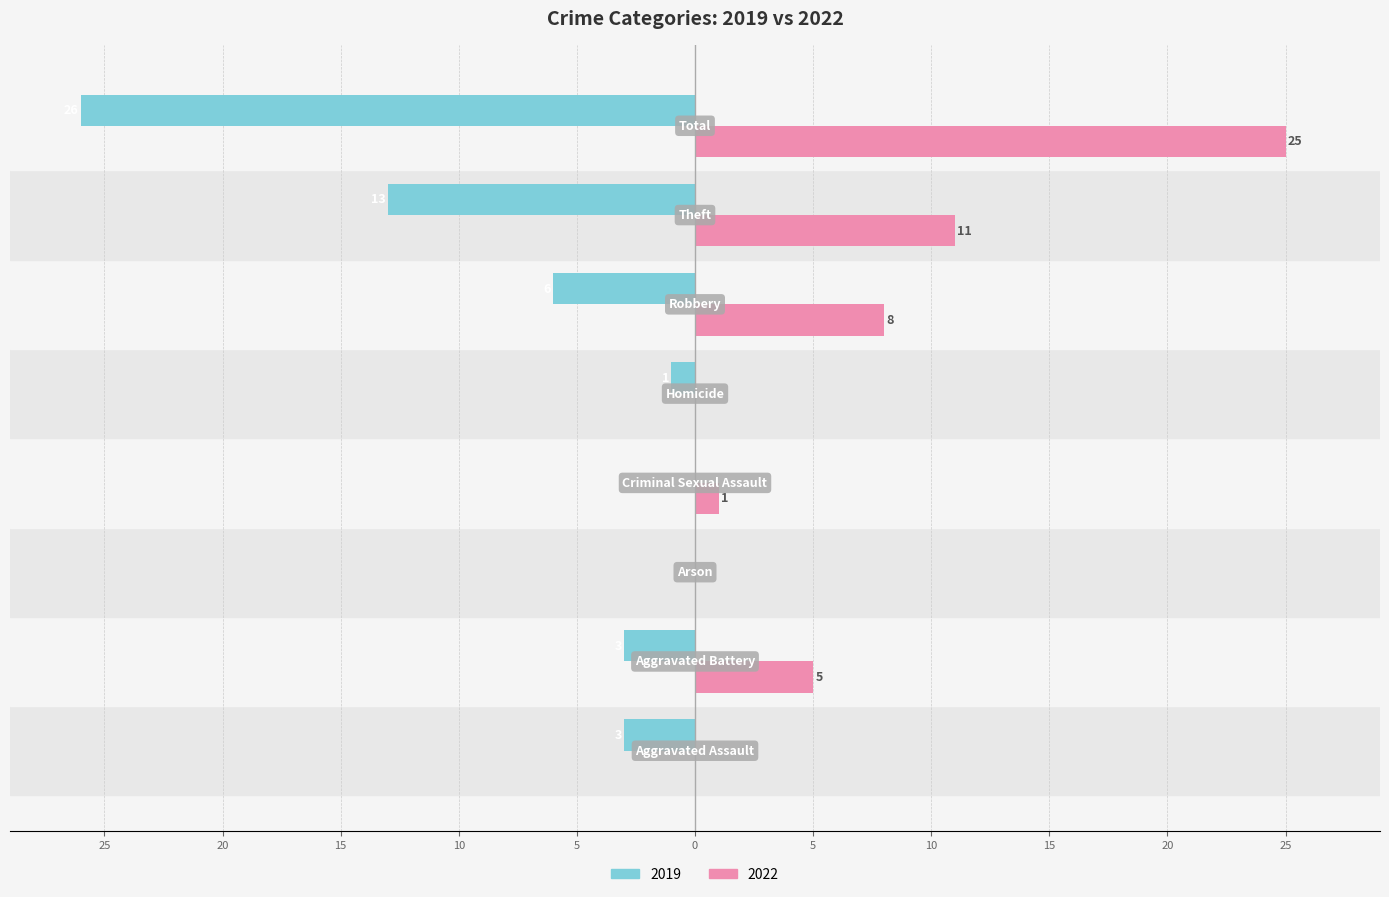

What are all the series names shown in the legend?

2019, 2022